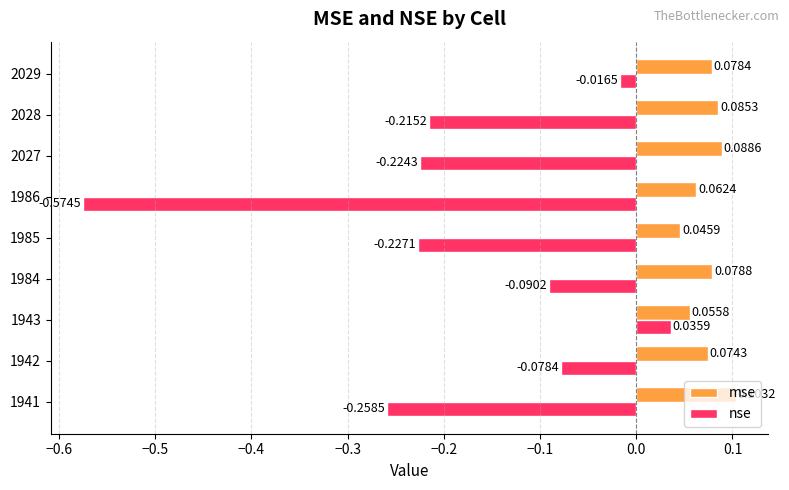

What are all the series names shown in the legend?

mse, nse